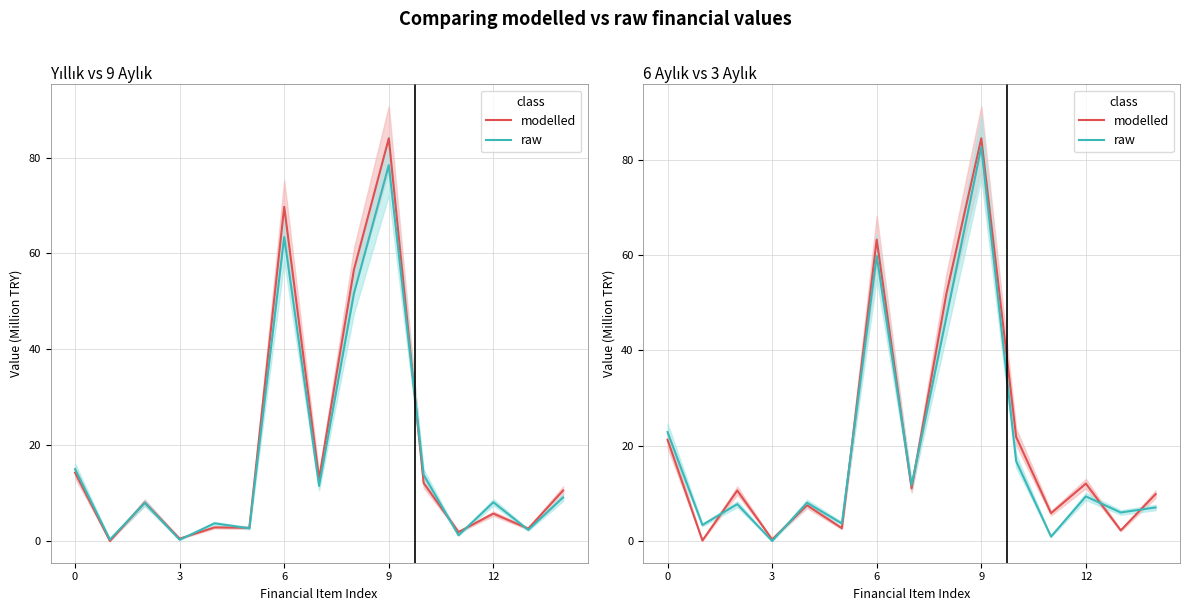

How many times do modelled and raw cross each other?

7